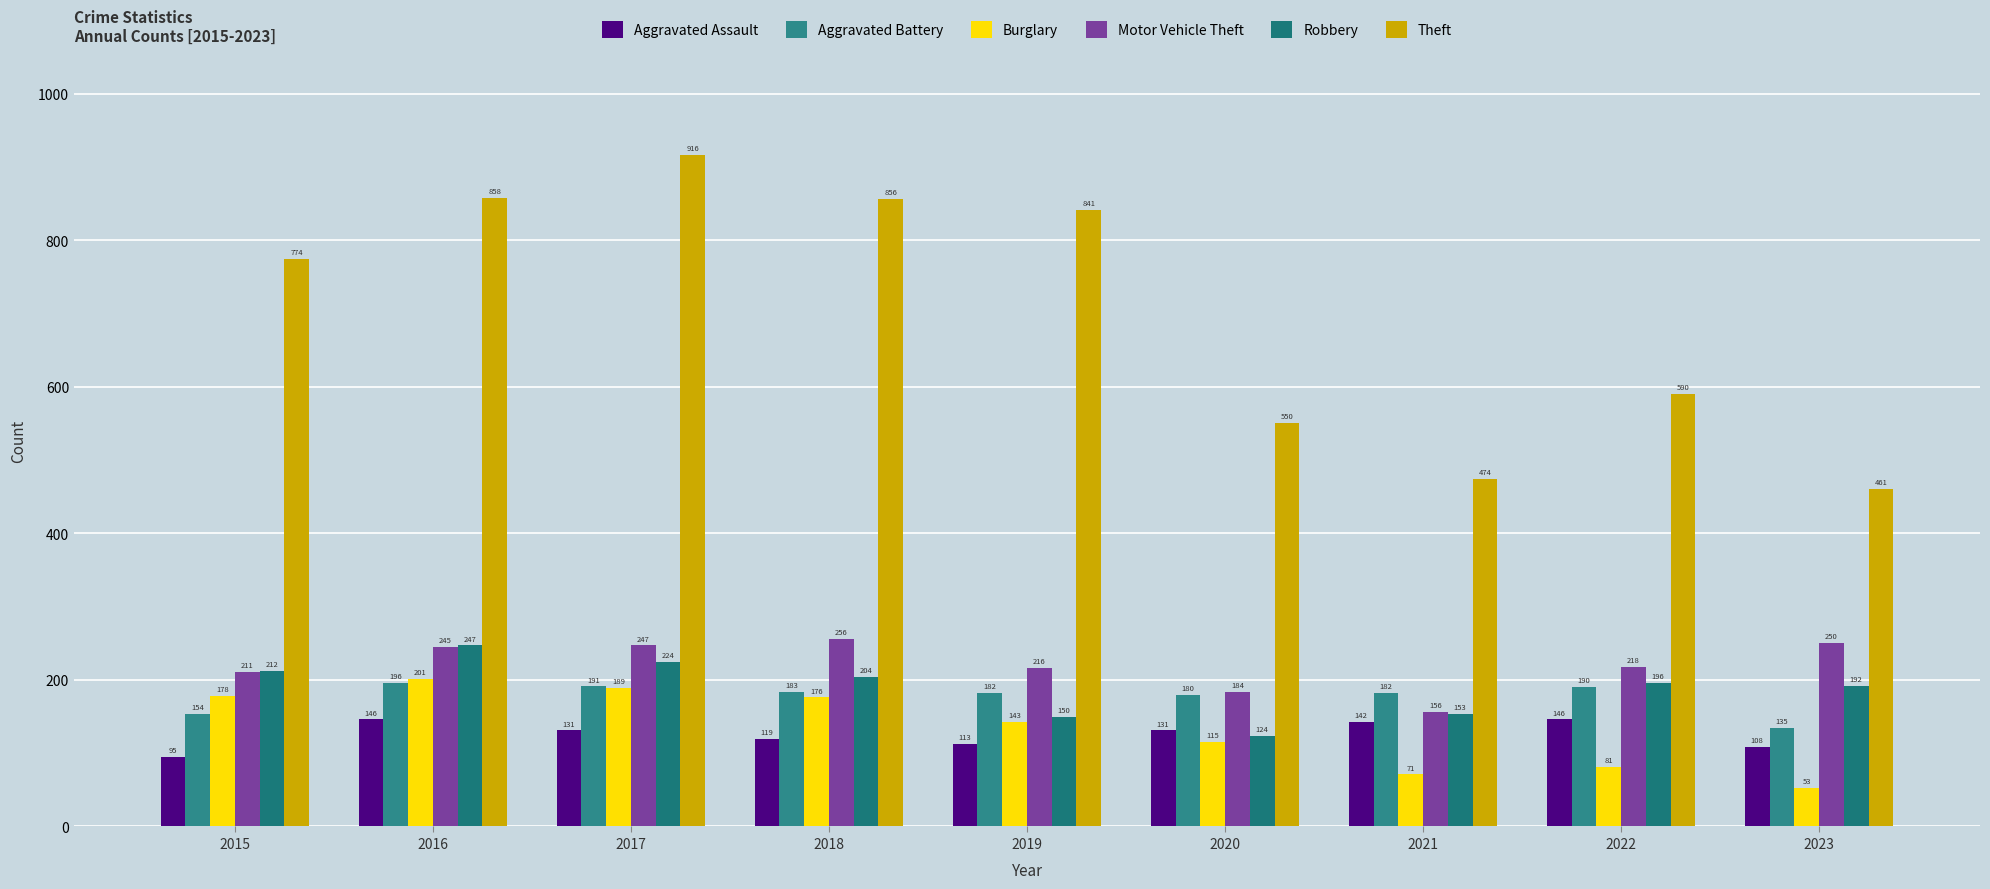

Rank the series by their maximum value, from highest to lowest.

Theft, Motor Vehicle Theft, Robbery, Burglary, Aggravated Battery, Aggravated Assault